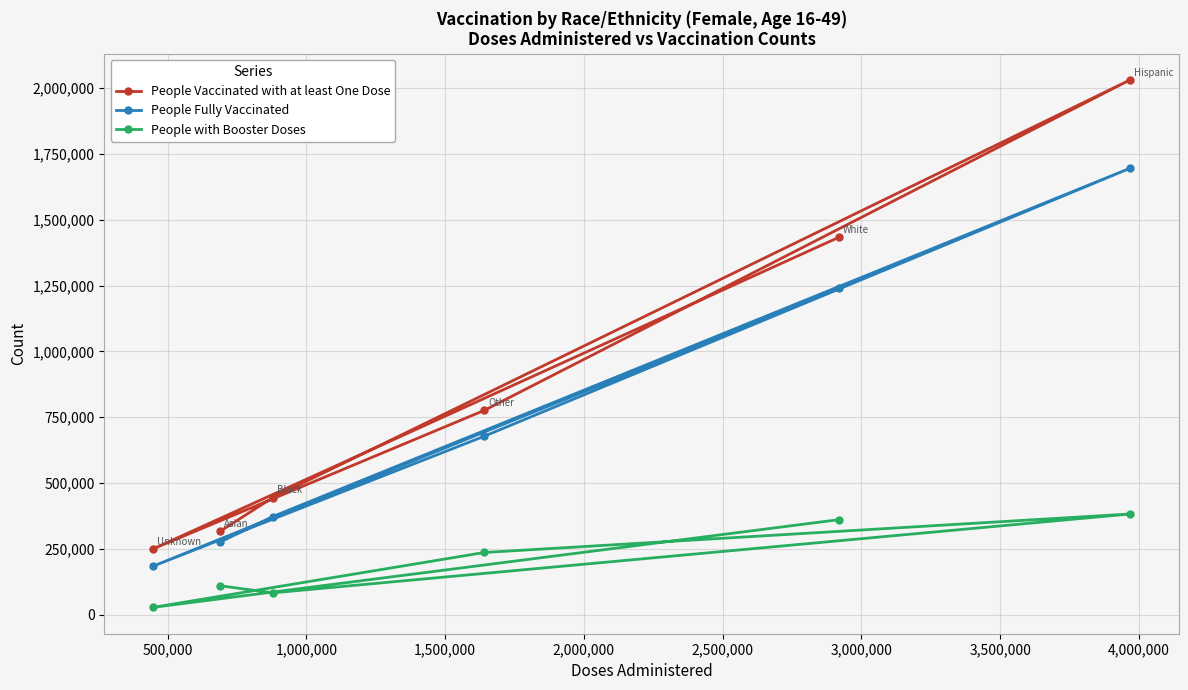

Rank the series by their average value, from lowest to highest.

People with Booster Doses, People Fully Vaccinated, People Vaccinated with at least One Dose